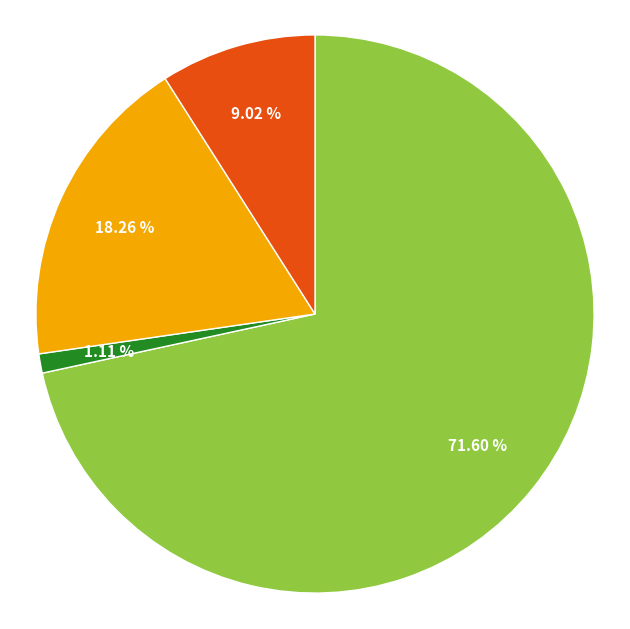

Is there any slice that represents more than half of the pie?

Yes